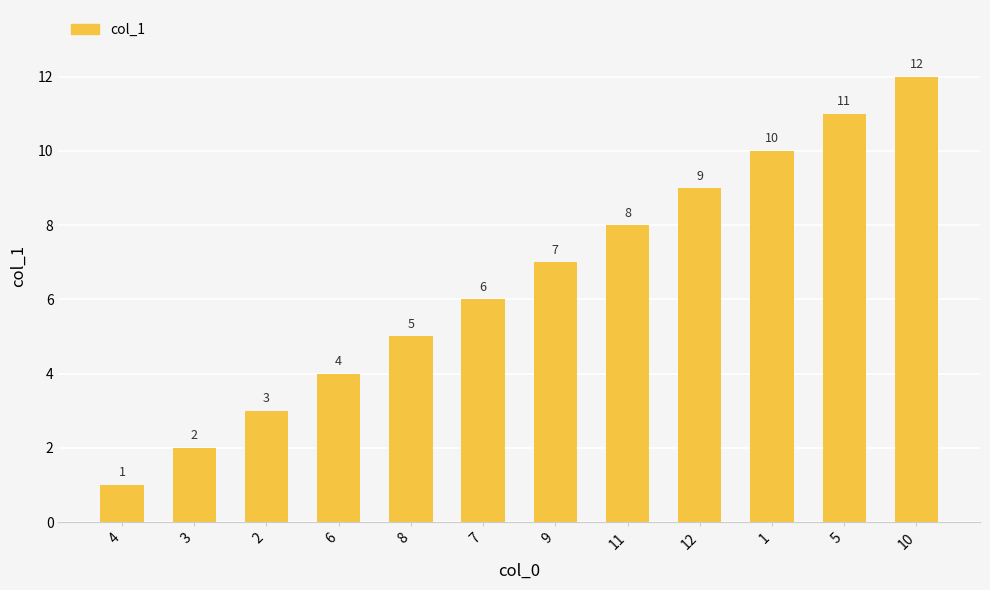

Reading left to right, what are all the values shown in this chart?

1	2	3	4	5	6	7	8	9	10	11	12